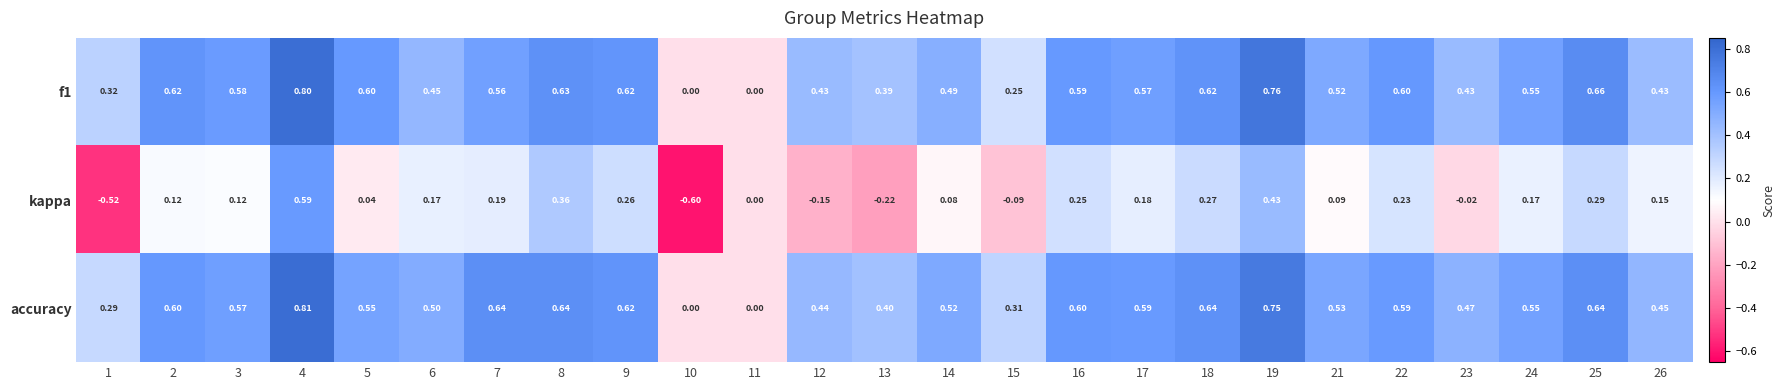

Which series has the largest range (max minus min)?

kappa